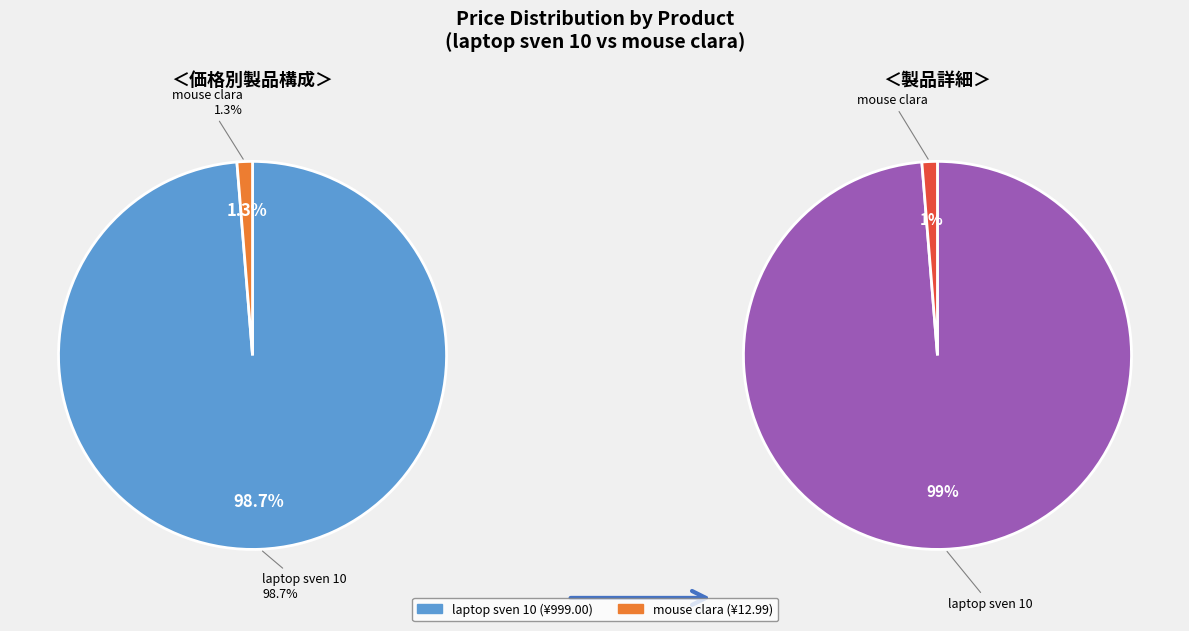

Is it true that laptop sven 10 is 99% of the pie?

True